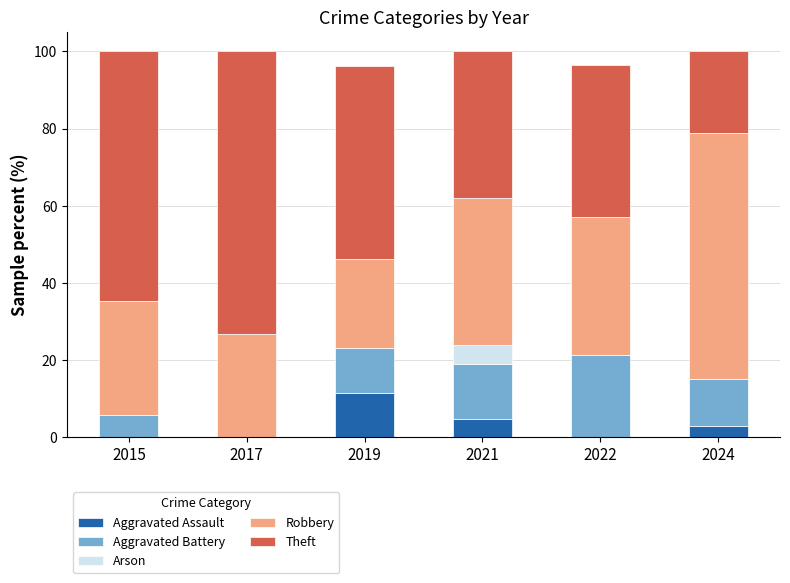

Reading left to right, transcribe the values for Aggravated Assault.

2015=0.0	2017=0.0	2019=11.5	2021=4.8	2022=0.0	2024=3.0